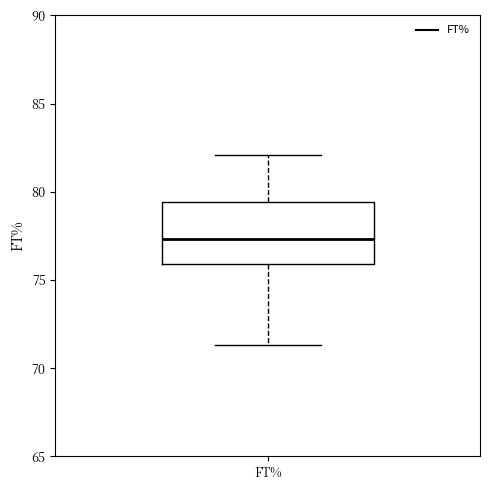

Read this box plot against the y-axis: the position of the median line, the range covered by the box, and the ends of both whiskers. The values are not printed on the chart, so give them approximately, as read against the axis.

median 77.5, box 76.0 to 79.5, whiskers 71.5 to 82.0